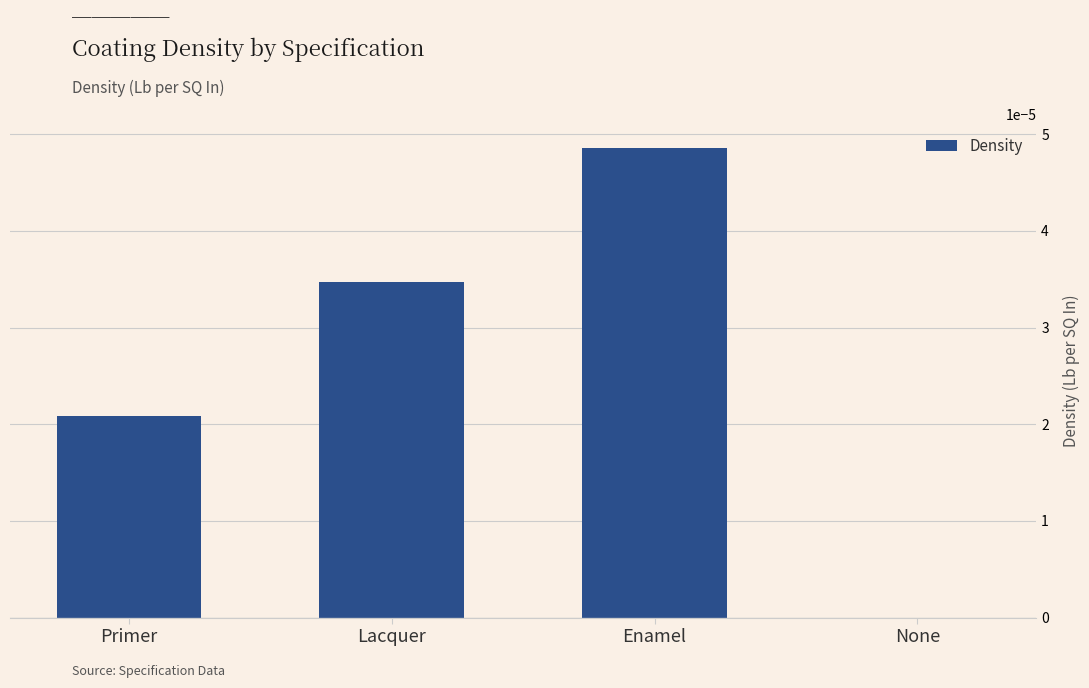

At which category does the chart reach its peak across all series?

Enamel